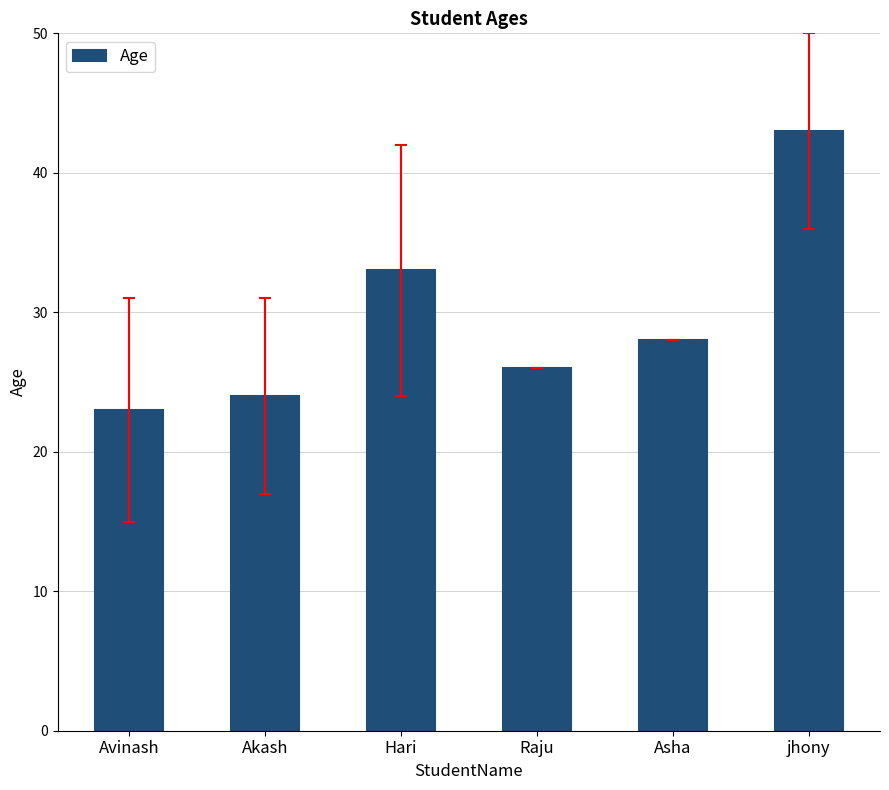

Reading left to right, extract all data points from this chart.

Avinash=23	Akash=24	Hari=33	Raju=26	Asha=28	jhony=43